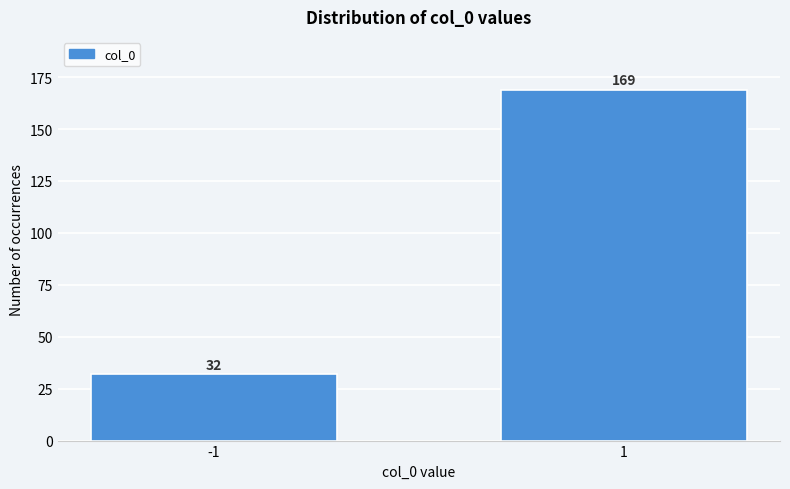

Reading left to right, what are all the values shown in this chart?

-1=32	1=169